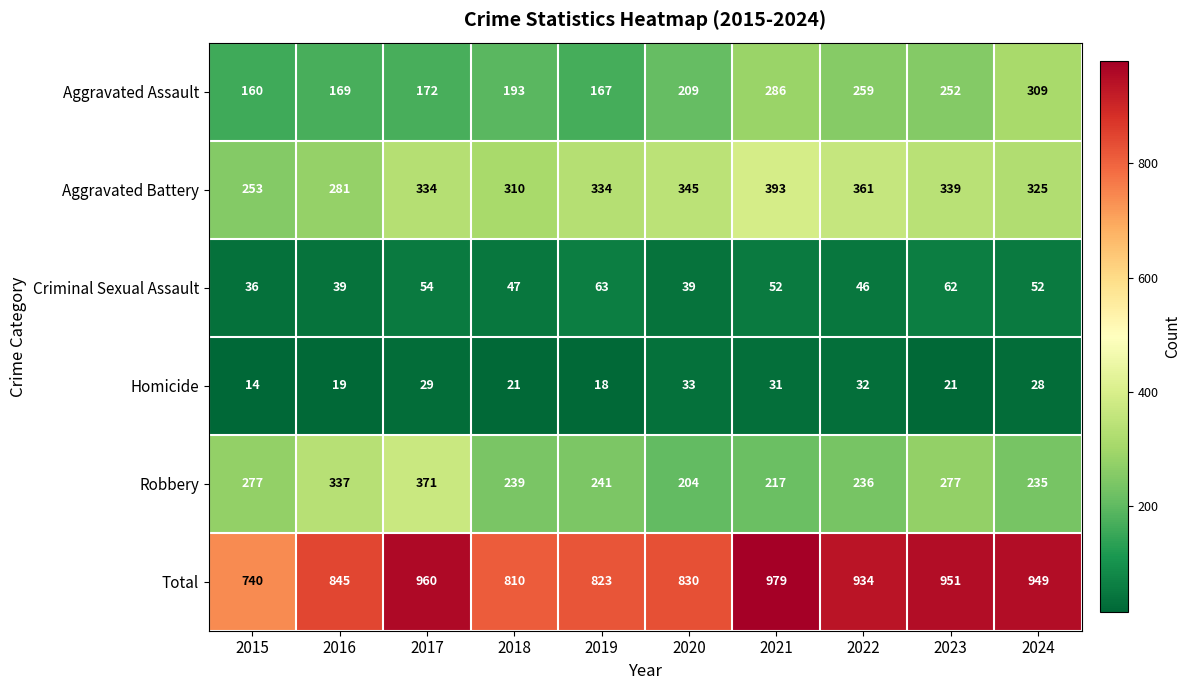

Is it true that Robbery equals 371 at 2017?

True